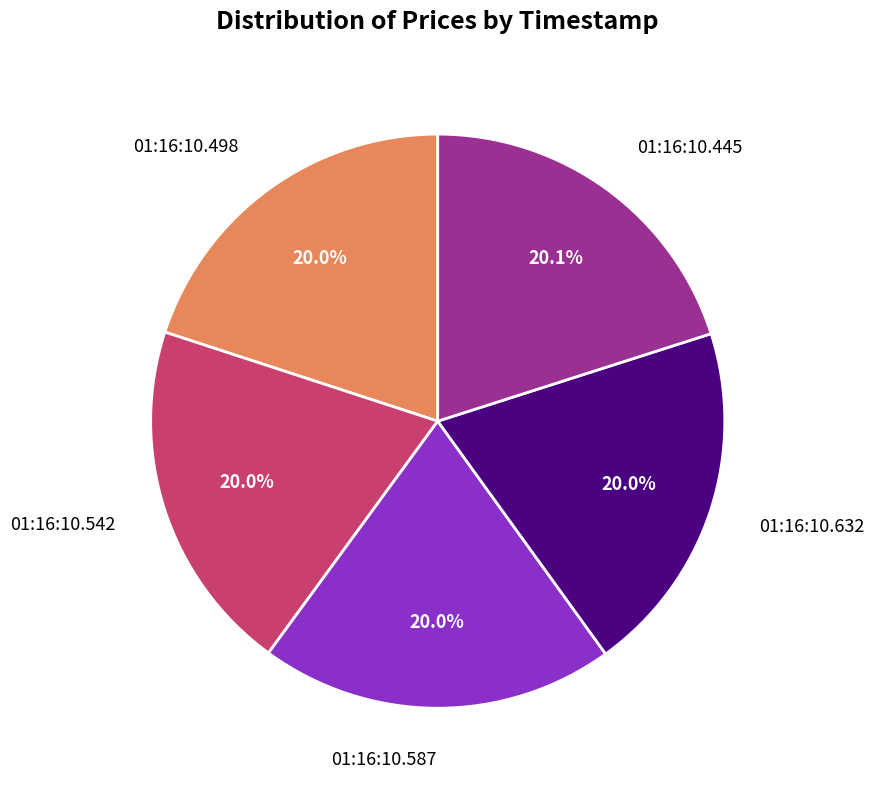

How many segments does this pie chart have?

5